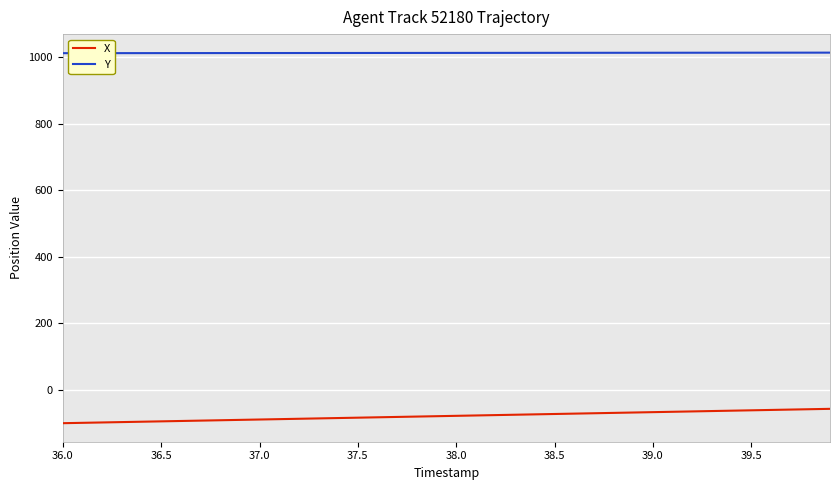

Rank the series by their average value, from lowest to highest.

X, Y